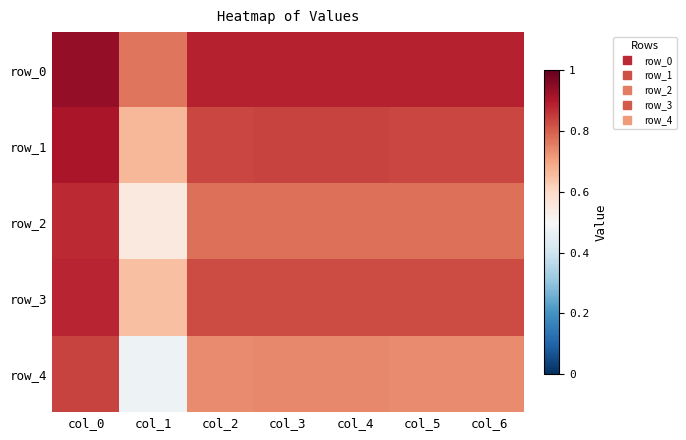

What is the approximate value of row_0 at col_0?

0.9